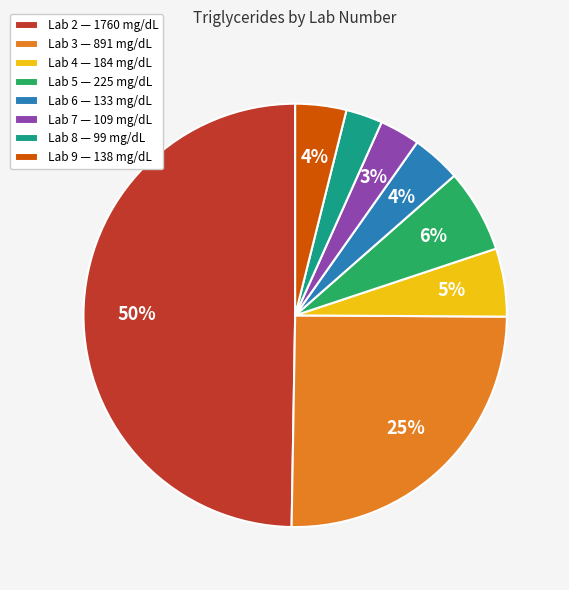

Which slice is the largest?

Lab 2 — 1760 mg/dL